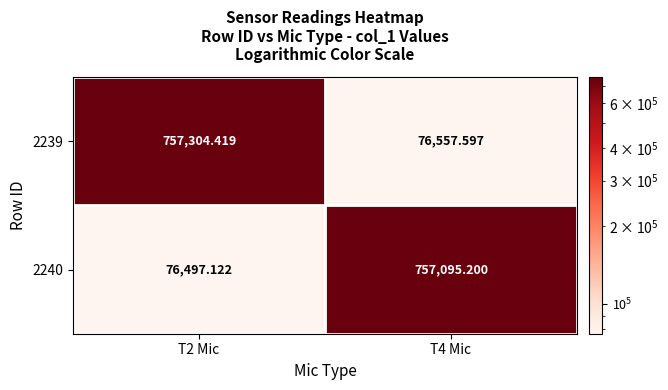

Is the value of 2240 at T2 Mic greater than the value of 2239 at T4 Mic?

No